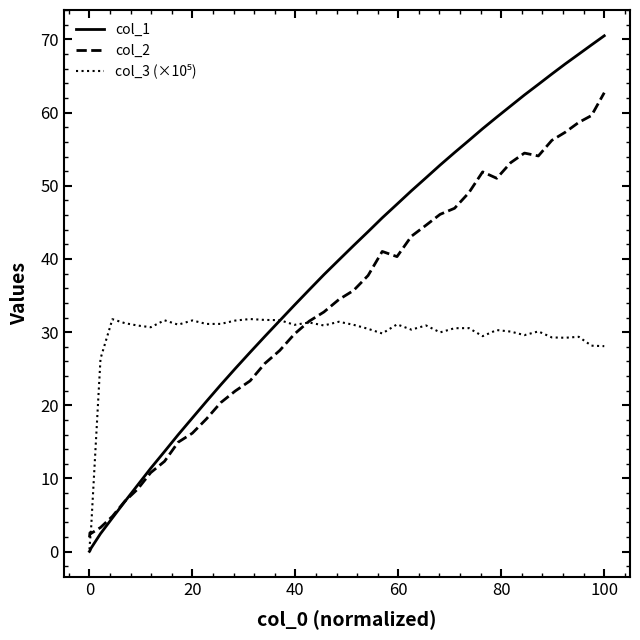

Which series has the largest total across all categories?

col_1